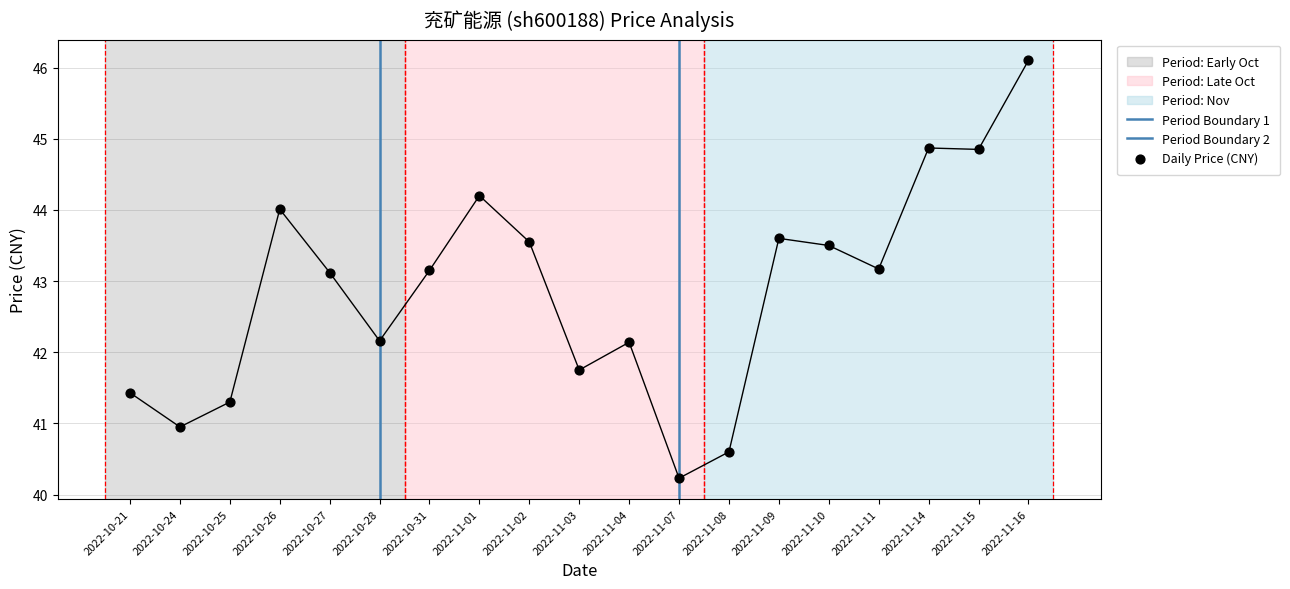

Between 2022-11-07 and 2022-11-11, which is larger?

2022-11-11